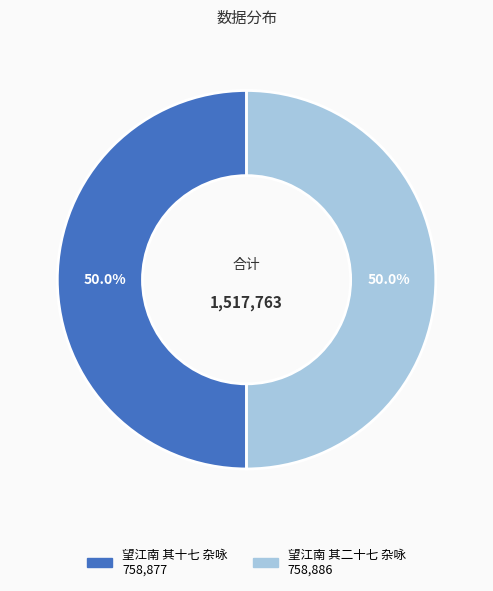

How many segments does this pie chart have?

2